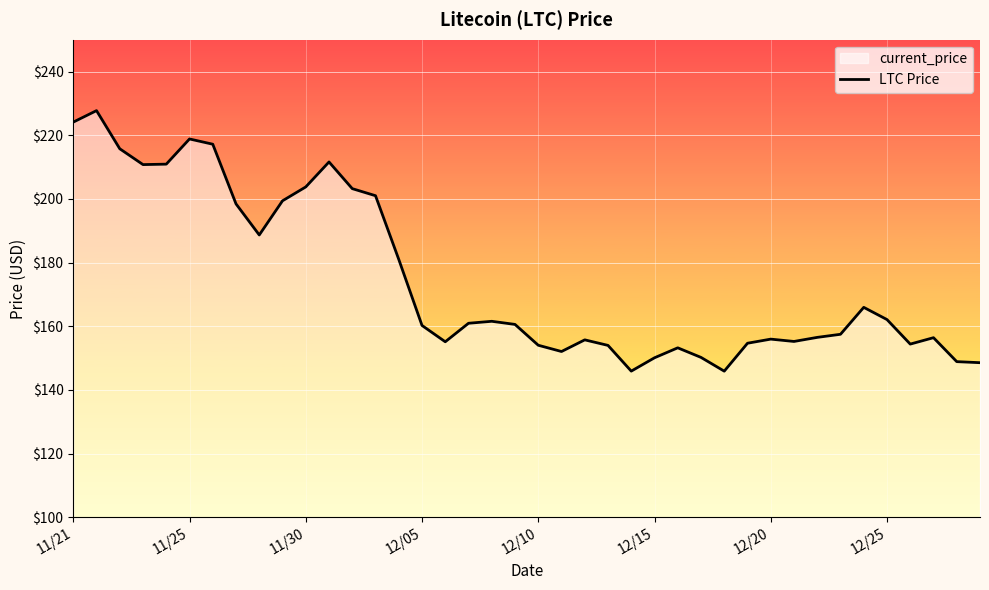

What is the change in value from 11 to 18?

-50.0